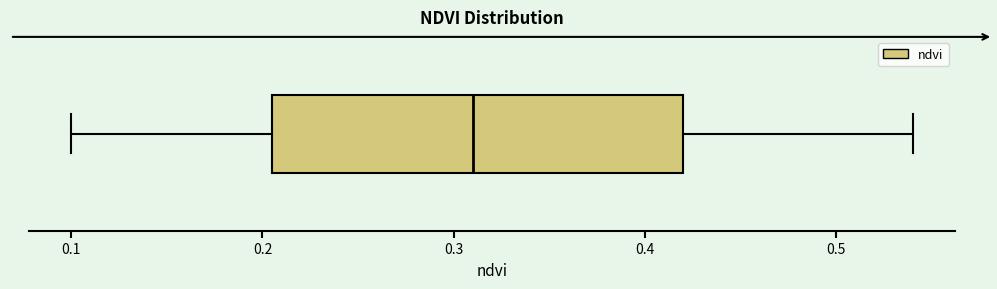

Where does the left whisker of the box end on the x-axis? The values are not printed on the chart, so give them approximately, as read against the axis.

0.10